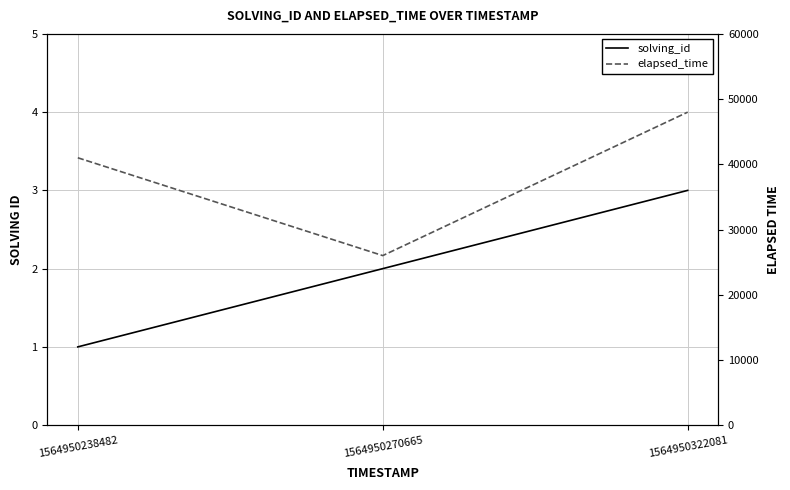

Which category has the highest value in the elapsed_time series?

1564950322081